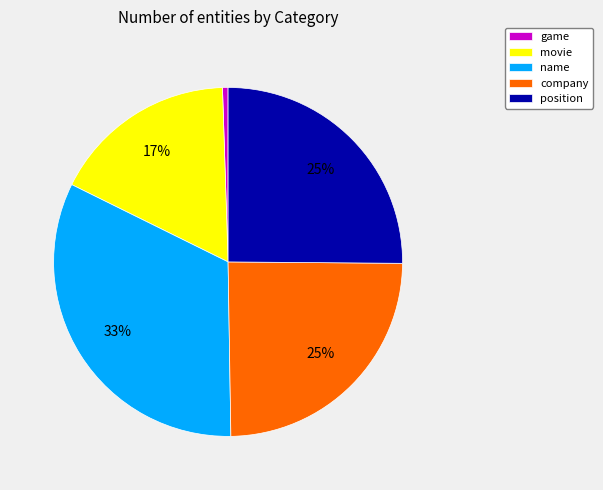

To the nearest percent, what is the difference between the largest and smallest slice percentages?

32%